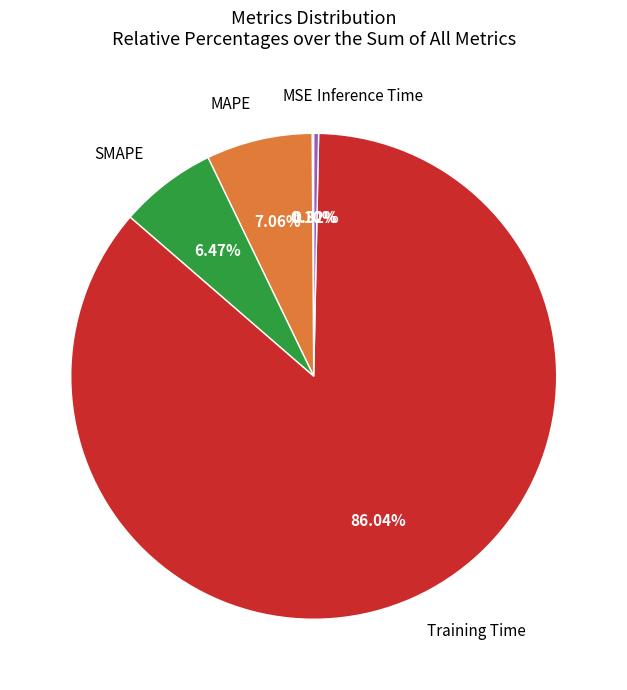

Does any single category account for the majority?

Yes